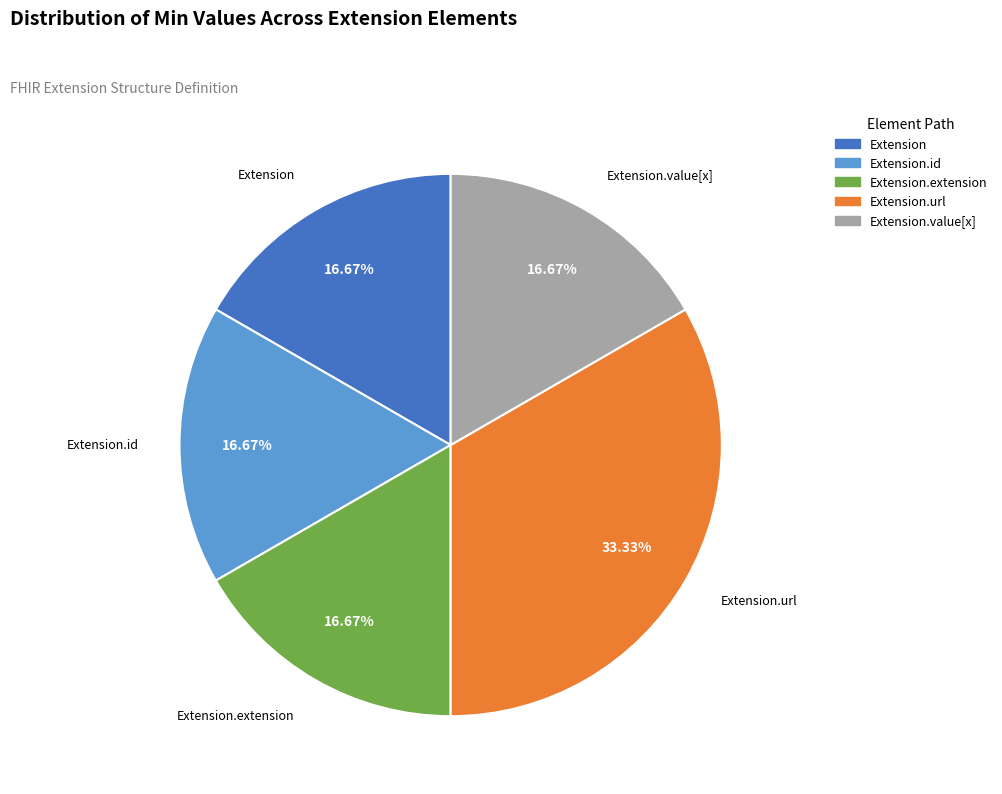

Is there a majority slice in this chart?

No